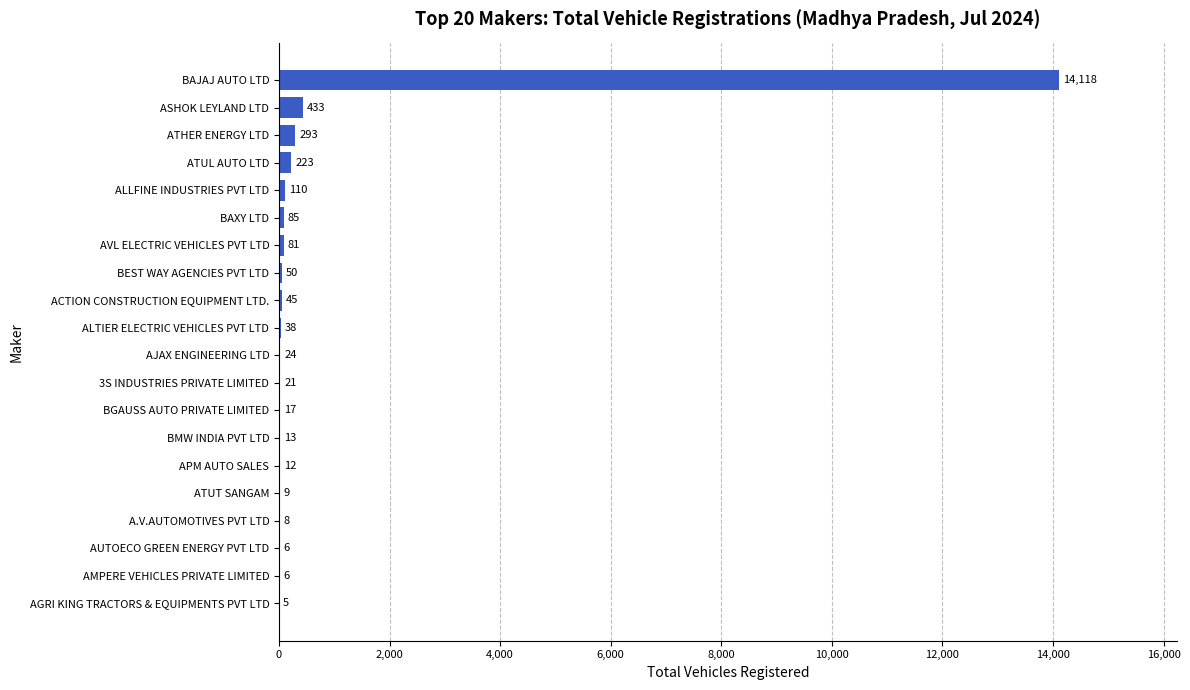

What is the greatest value displayed?

14118